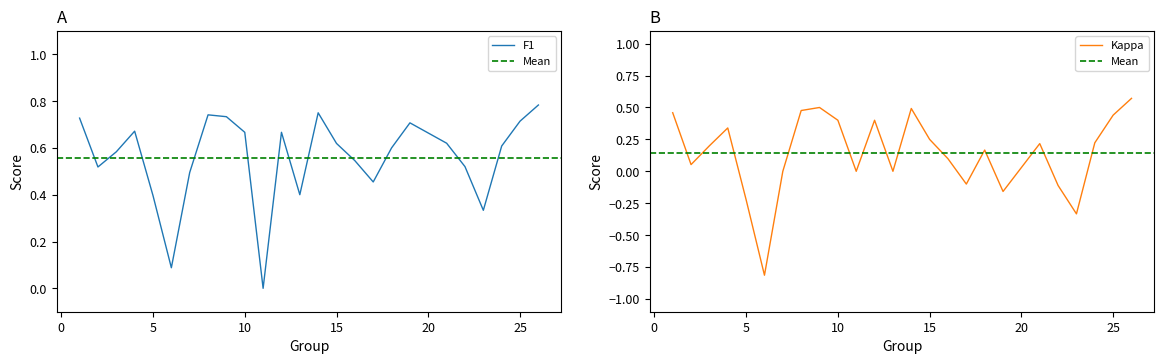

At how many categories does at least one series exceed 0?

24